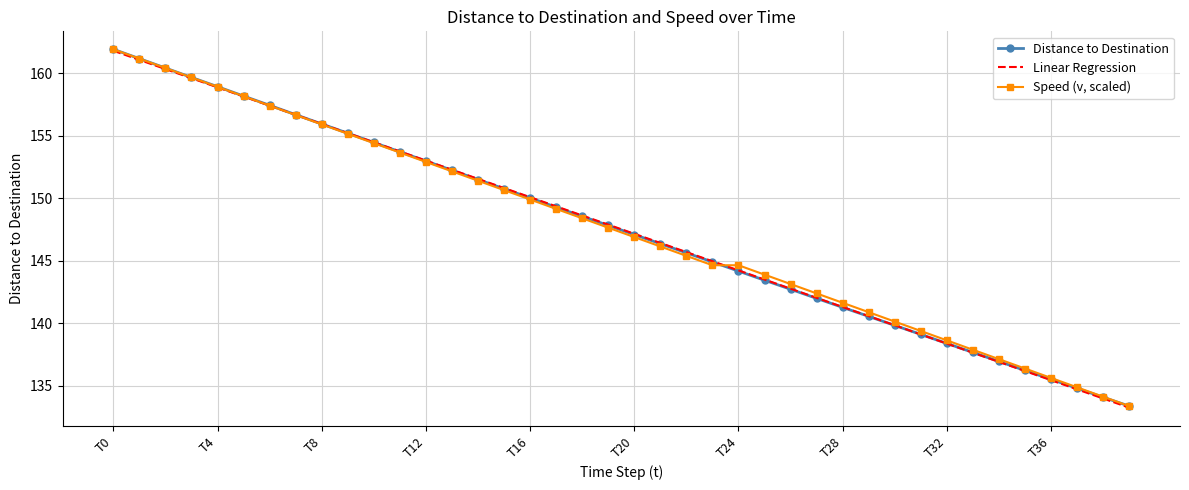

What are all the series names shown in the legend?

Distance to Destination, Linear Regression, Speed (v, scaled)